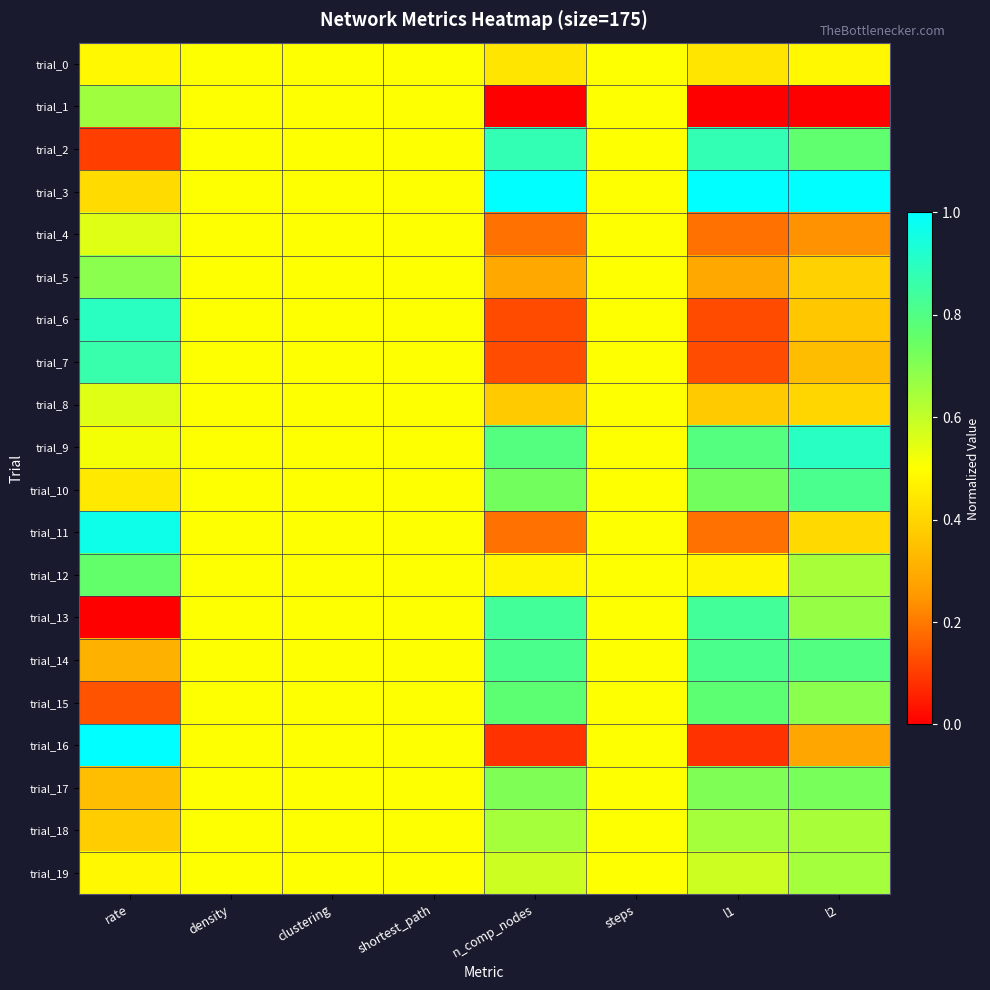

Rank the series at clustering from highest to lowest value.

trial_0, trial_1, trial_2, trial_3, trial_4, trial_5, trial_6, trial_7, trial_8, trial_9, trial_10, trial_11, trial_12, trial_13, trial_14, trial_15, trial_16, trial_17, trial_18, trial_19